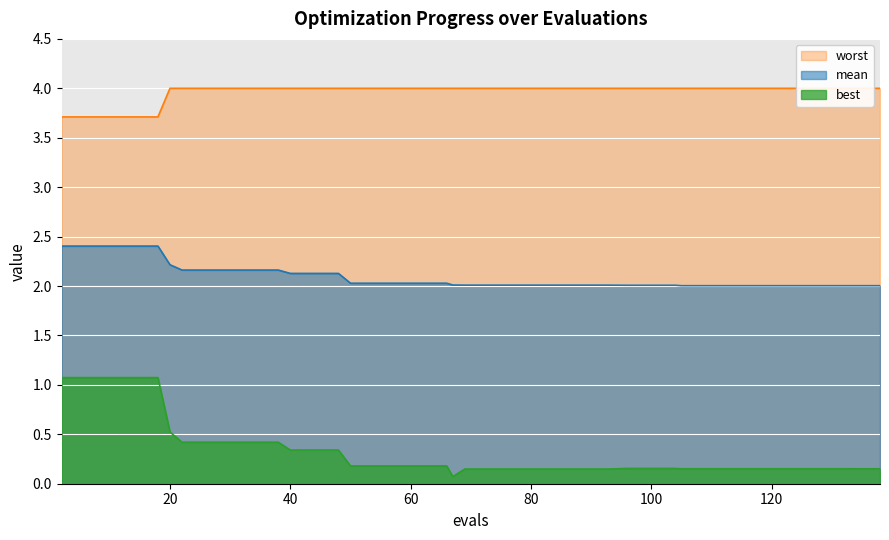

How many data points does each series have?

40